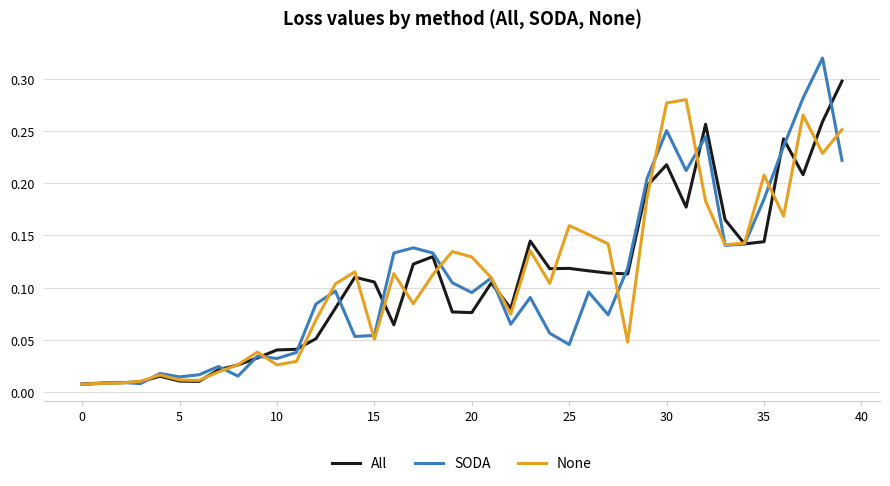

Rank the series by their maximum value, from lowest to highest.

None, All, SODA